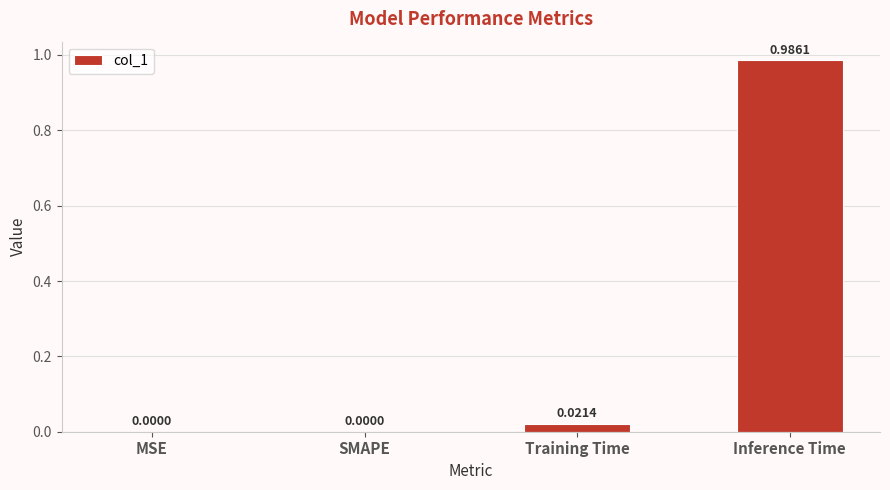

How many values are above zero?

2